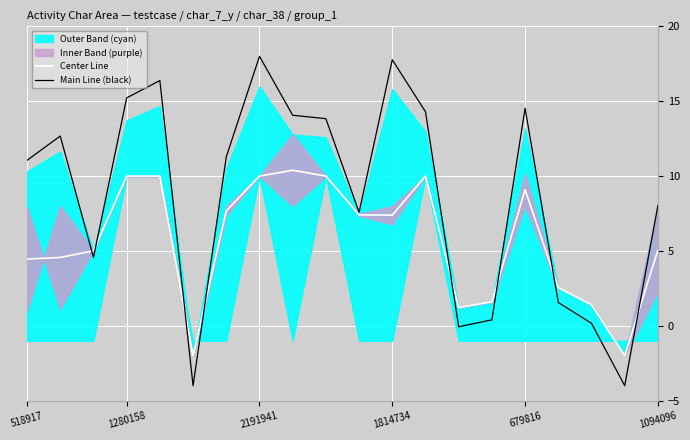

At which category does Center Line reach its first local peak?

8